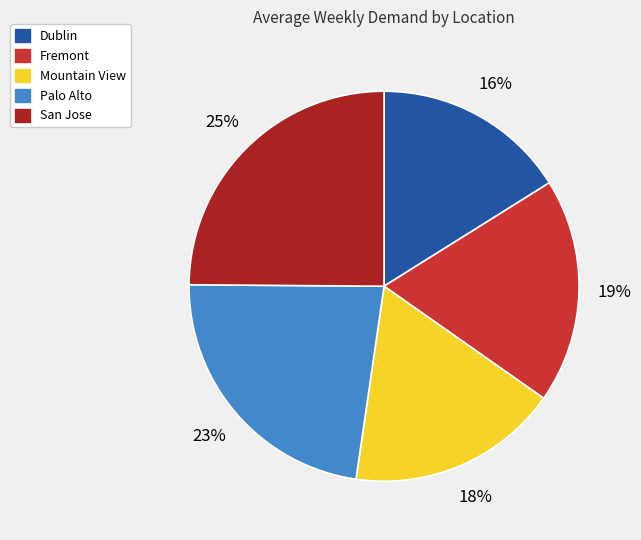

To the nearest percent, what percentage of the pie is Mountain View?

18%